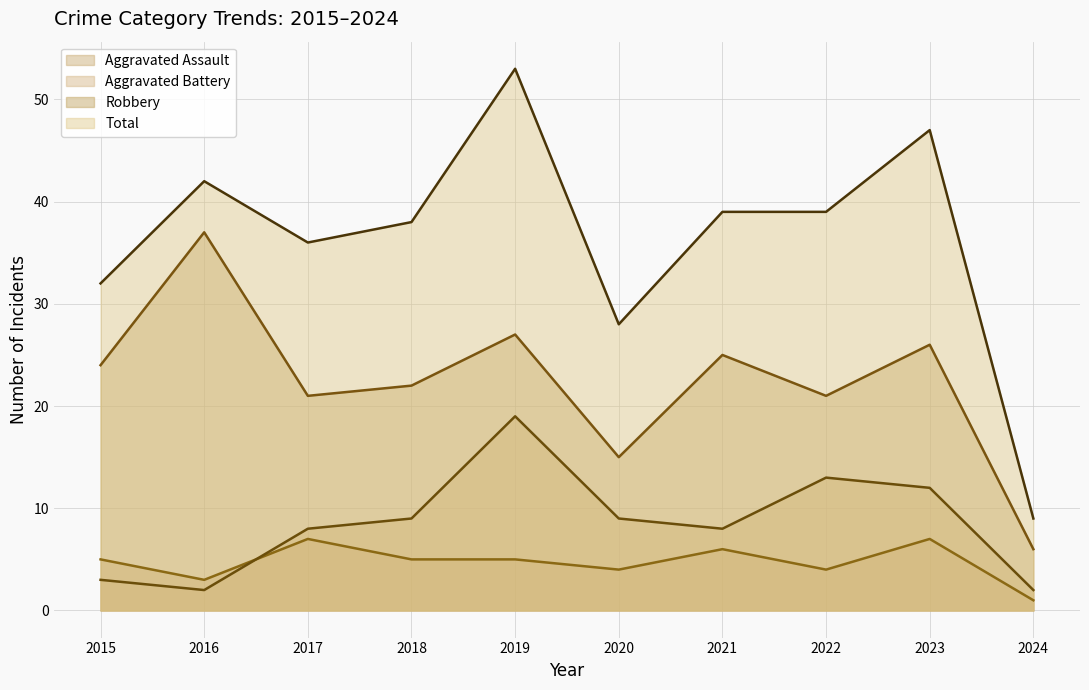

Between which two adjacent categories do Aggravated Assault and Aggravated Battery first intersect?

2016 and 2017